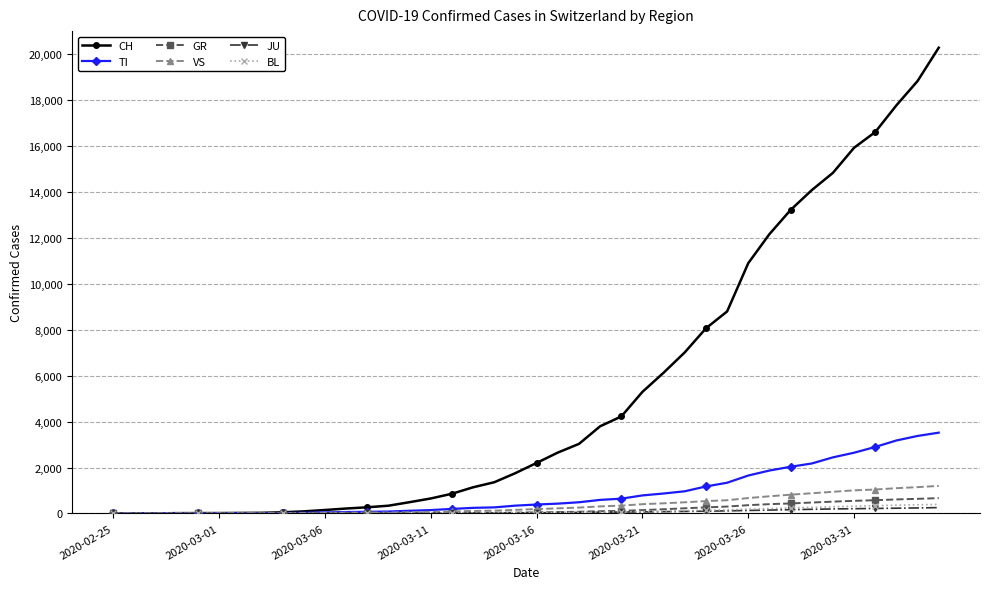

What is the maximum value for CH?

20278